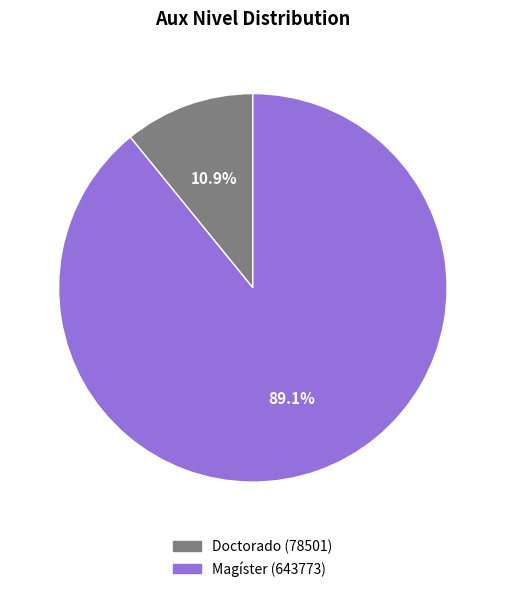

How many segments does this pie chart have?

2